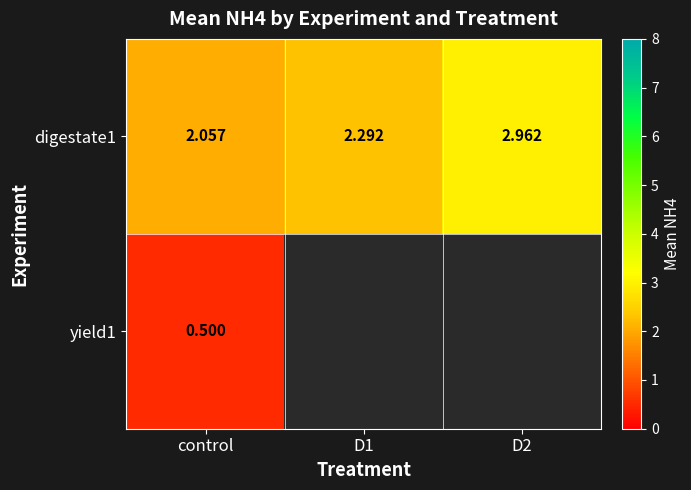

Is the value of digestate1 at D2 greater than the value of yield1 at D2?

No